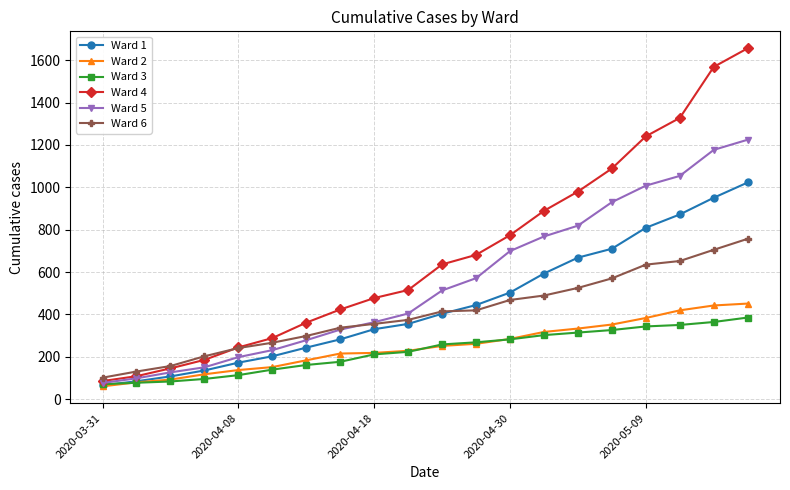

What is the smallest value displayed?

60